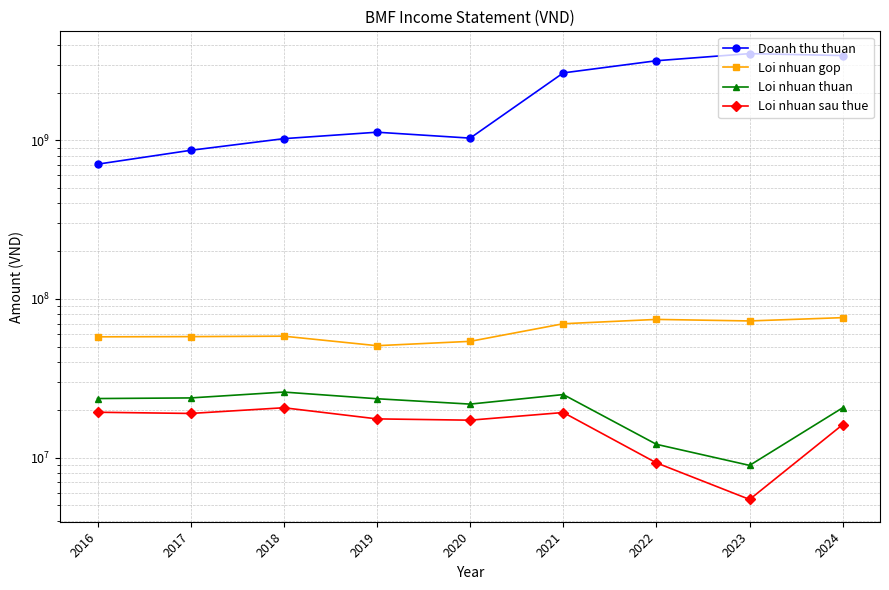

List the series in order of their peak value, highest first.

Doanh thu thuan, Loi nhuan gop, Loi nhuan thuan, Loi nhuan sau thue